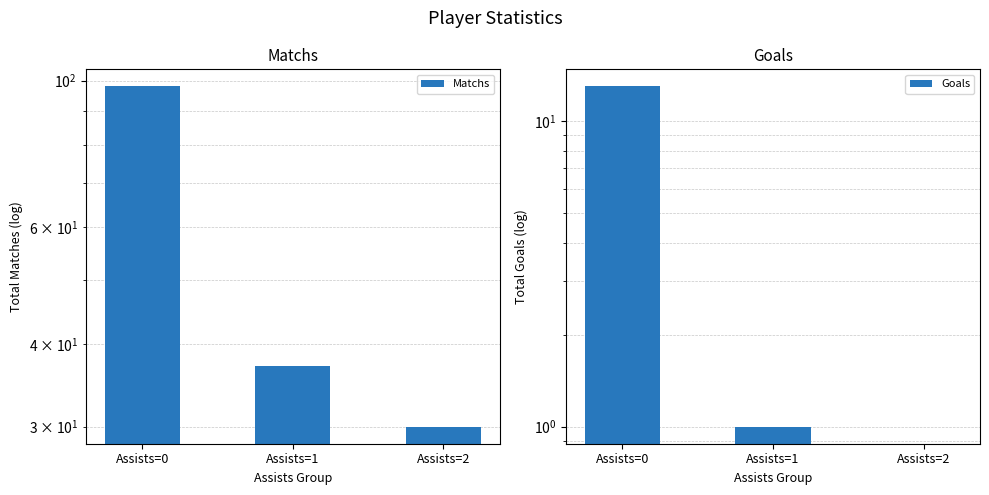

Reading left to right, list all the values displayed in this chart.

Matchs: 98	37	30
Goals: 13	1	0